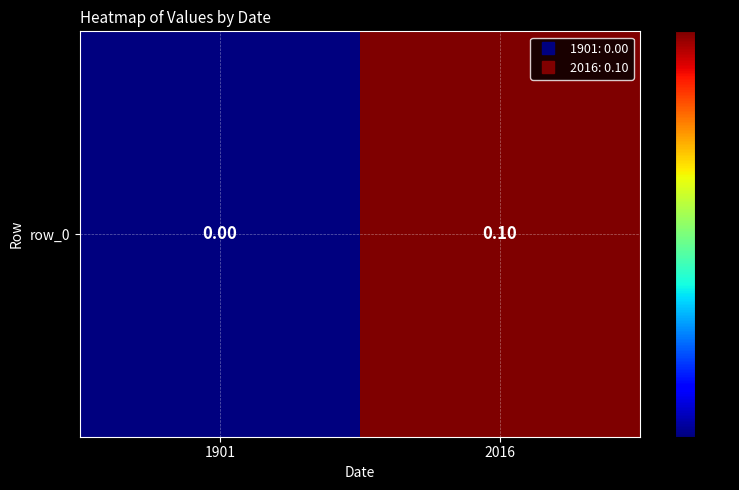

Which has a higher value, 1901 or 2016?

2016